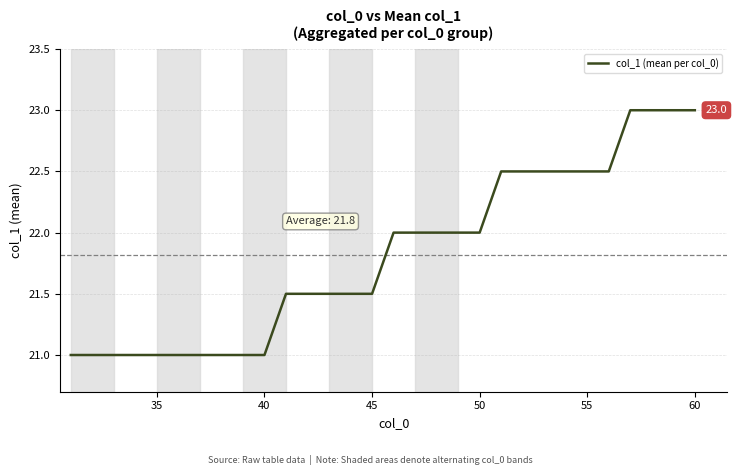

Reading left to right, what are all the values shown in this chart?

21.0	21.0	21.0	21.0	21.0	21.0	21.0	21.0	21.0	21.0	21.5	21.5	21.5	21.5	21.5	22.0	22.0	22.0	22.0	22.0	22.5	22.5	22.5	22.5	22.5	22.5	23.0	23.0	23.0	23.0